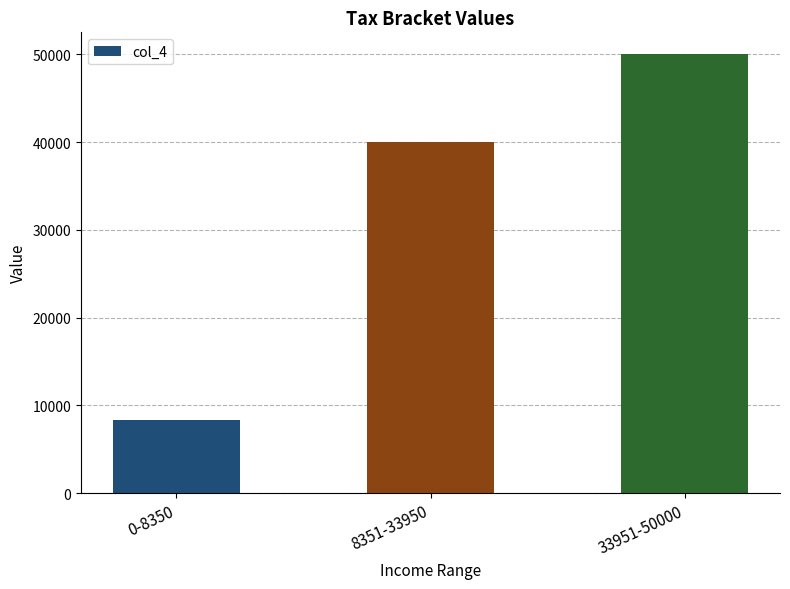

Approximately how many times larger is the value at 33951-50000 compared to 0-8350?

6.0